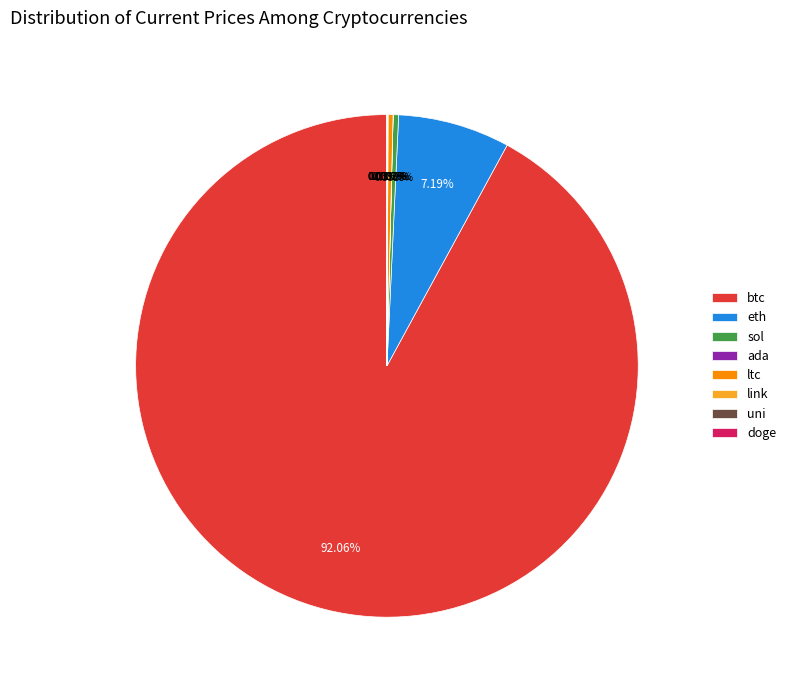

Which slice is the largest?

btc